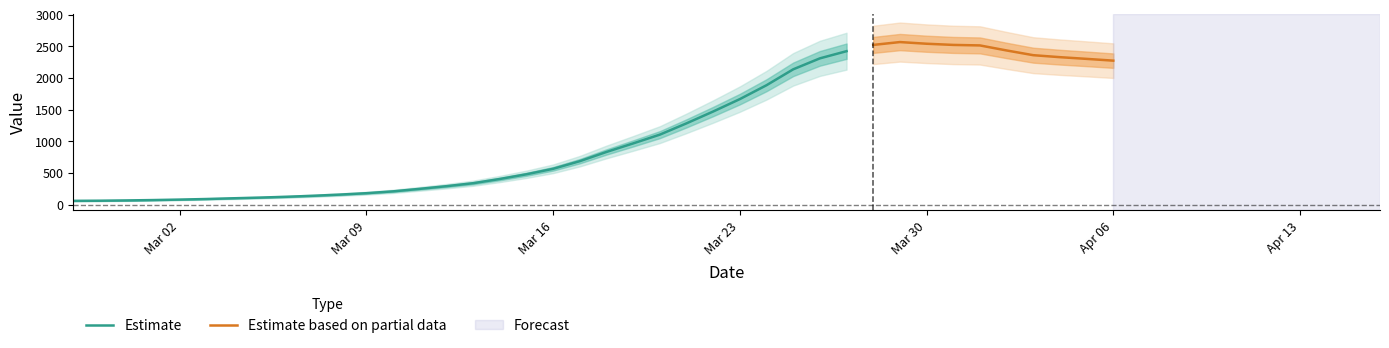

Which has a higher value, 2020-04-01 or 2020-03-03?

2020-04-01